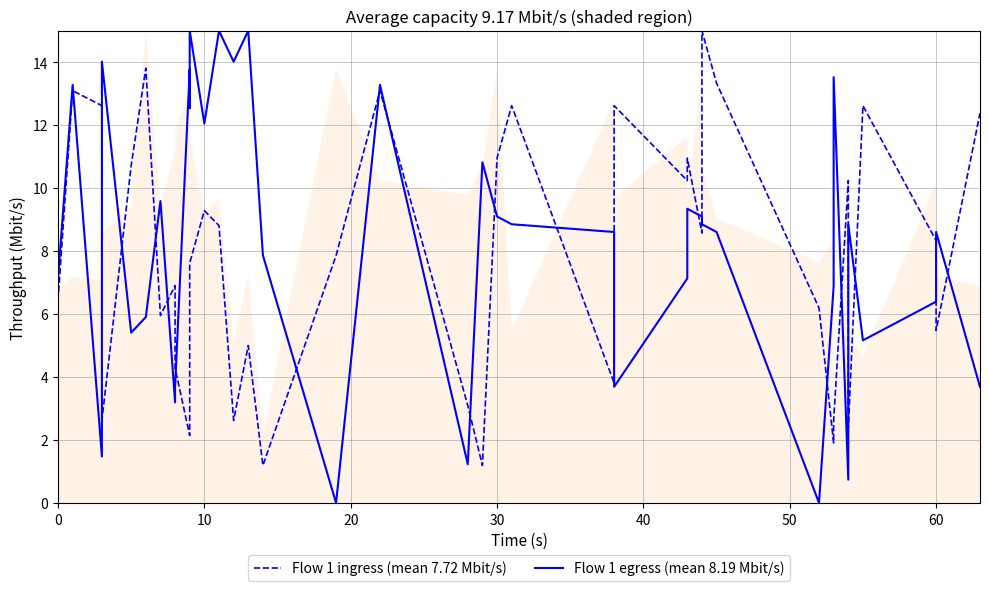

Is the value of Flow 1 egress (mean 8.19 Mbit/s) at 50 greater than the value of Flow 1 ingress (mean 7.72 Mbit/s) at 40?

No